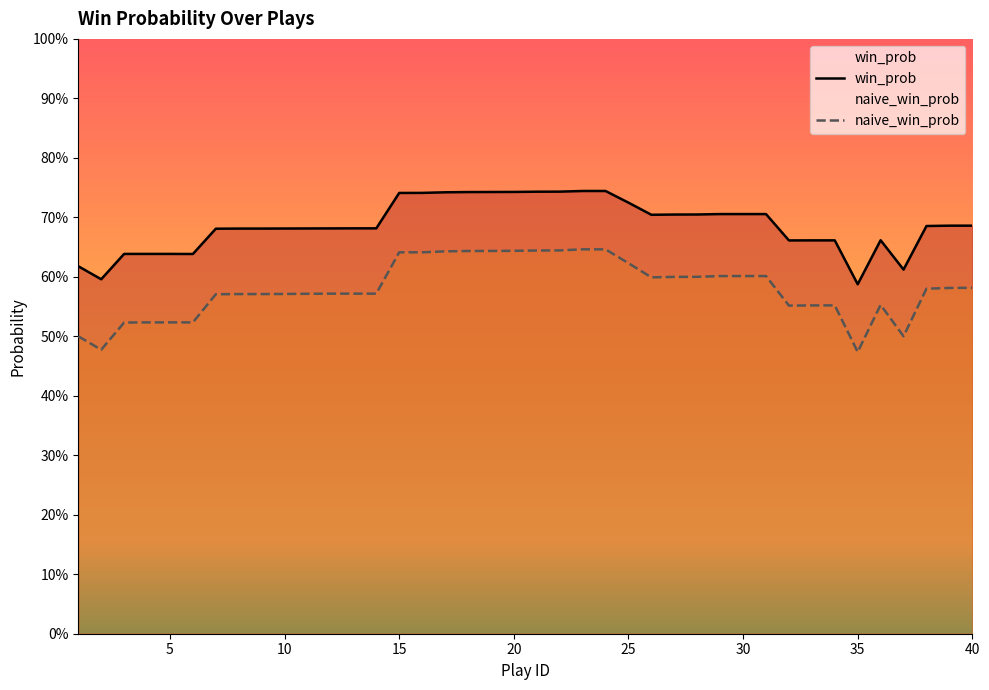

What is the average value of the win_prob series?

0.7